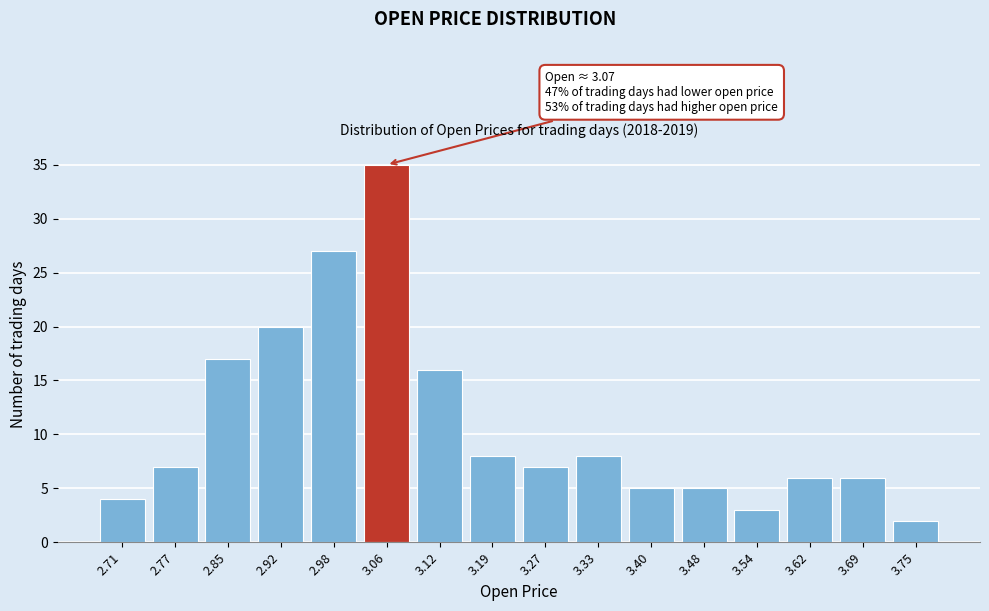

Reading left to right, transcribe all the data shown in this chart.

4	7	17	20	27	35	16	8	7	8	5	5	3	6	6	2